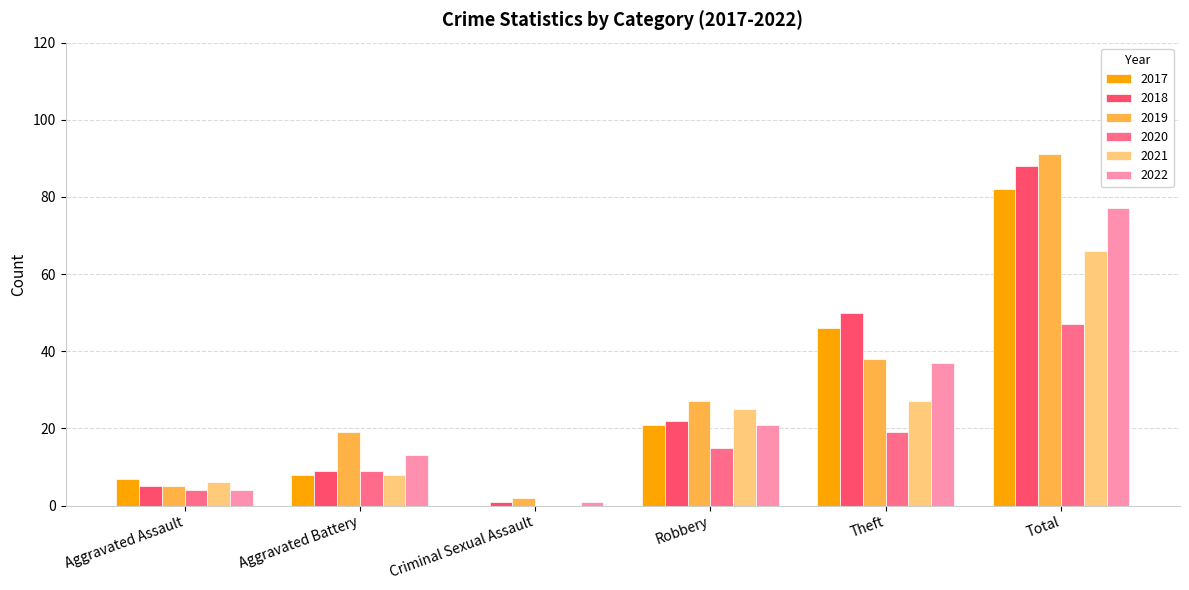

What are all the series names shown in the legend?

2017, 2018, 2019, 2020, 2021, 2022